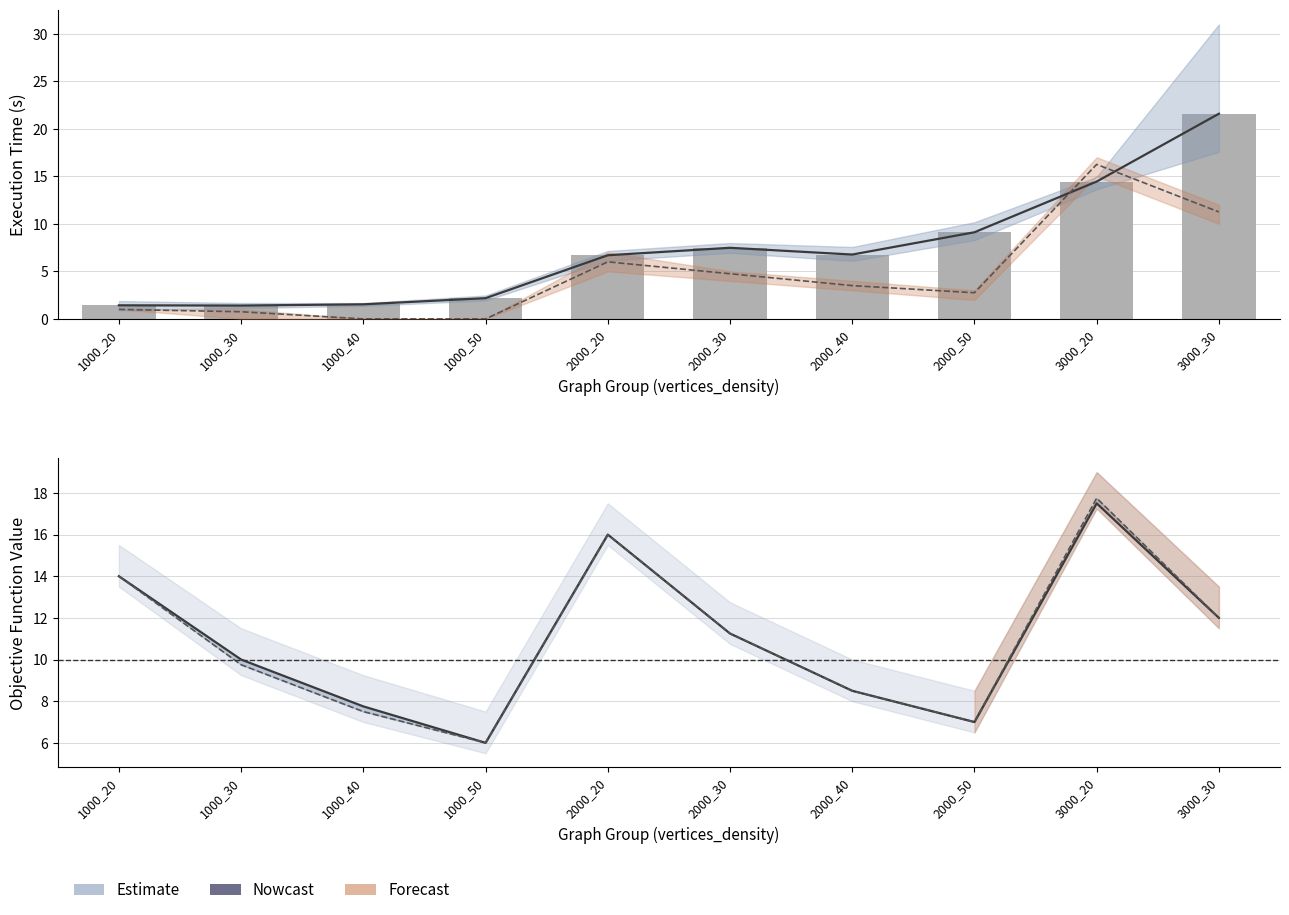

Rank the categories by alejandraTime value from highest to lowest.

3000_30, 3000_20, 2000_50, 2000_30, 2000_40, 2000_20, 1000_50, 1000_40, 1000_20, 1000_30